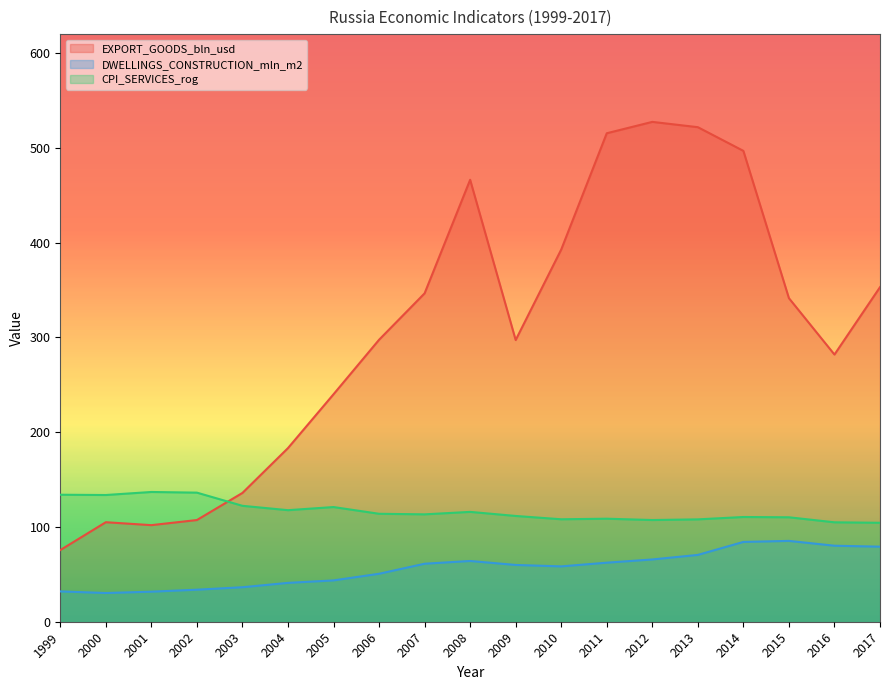

Reading left to right, transcribe all the data shown in this chart.

EXPORT_GOODS_bln_usd: 1999=75.6	2000=105.0	2001=101.9	2002=107.3	2003=135.9	2004=183.2	2005=240.0	2006=297.5	2007=346.5	2008=466.3	2009=297.2	2010=392.7	2011=515.4	2012=527.4	2013=521.8	2014=496.8	2015=341.4	2016=281.9	2017=353.0
DWELLINGS_CONSTRUCTION_mln_m2: 1999=32.0	2000=30.3	2001=31.7	2002=33.8	2003=36.4	2004=41.0	2005=43.6	2006=50.6	2007=61.2	2008=64.1	2009=59.9	2010=58.4	2011=62.3	2012=65.7	2013=70.5	2014=84.2	2015=85.3	2016=80.2	2017=79.2
CPI_SERVICES_rog: 1999=134.0	2000=133.7	2001=136.9	2002=136.2	2003=122.3	2004=117.7	2005=121.0	2006=113.9	2007=113.3	2008=115.9	2009=111.6	2010=108.1	2011=108.7	2012=107.3	2013=108.0	2014=110.5	2015=110.2	2016=104.9	2017=104.4